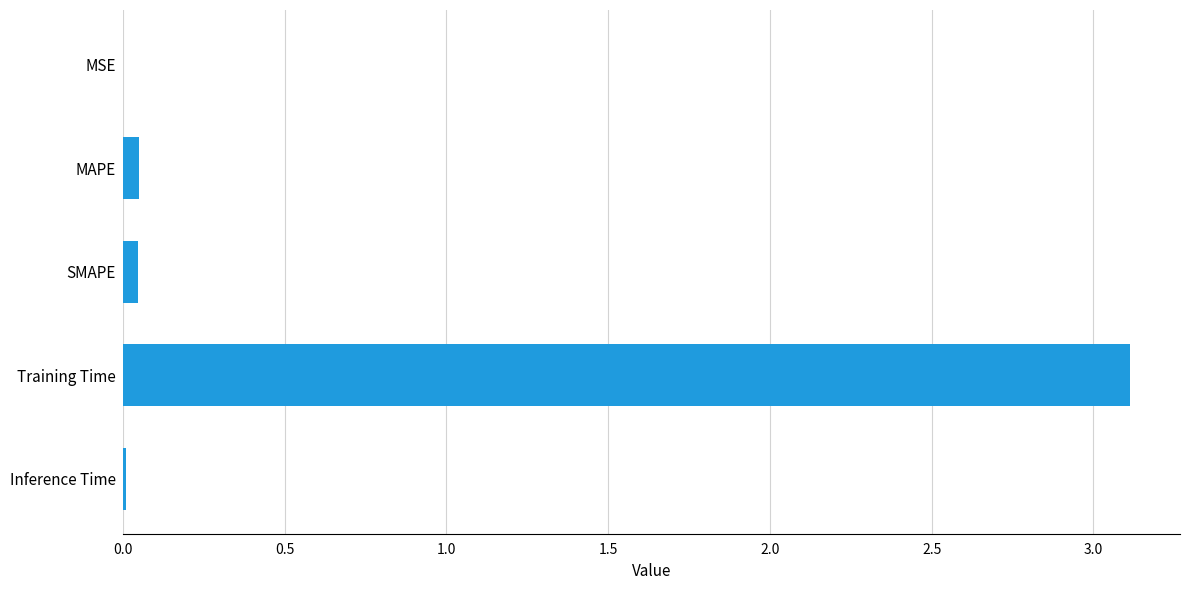

The chart shows a value of 0.0 at MSE. True or false?

True